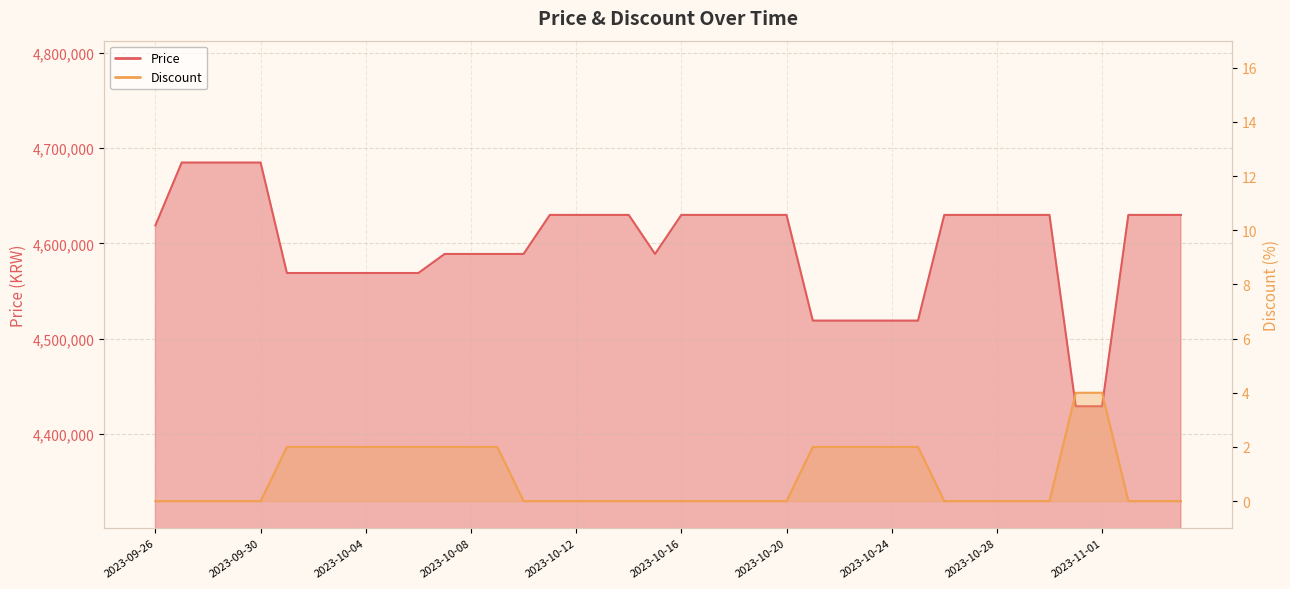

Reading left to right, list all the values displayed in this chart.

Price: 4619000	4685000	4685000	4685000	4685000	4569000	4569000	4569000	4569000	4569000	4569000	4589000	4589000	4589000	4589000	4630000	4630000	4630000	4630000	4589000	4630000	4630000	4630000	4630000	4630000	4519000	4519000	4519000	4519000	4519000	4630000	4630000	4630000	4630000	4630000	4429000	4429000	4630000	4630000	4630000
Discount: 0	0	0	0	0	2	2	2	2	2	2	2	2	2	0	0	0	0	0	0	0	0	0	0	0	2	2	2	2	2	0	0	0	0	0	4	4	0	0	0